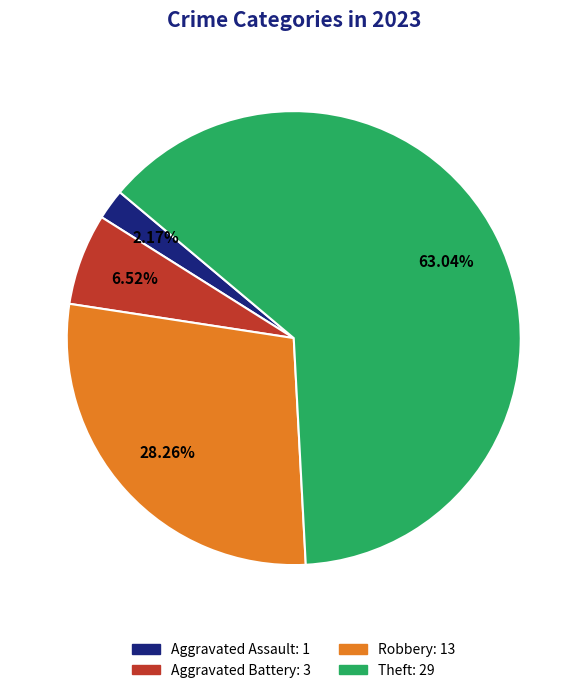

Does any single category account for the majority?

Yes